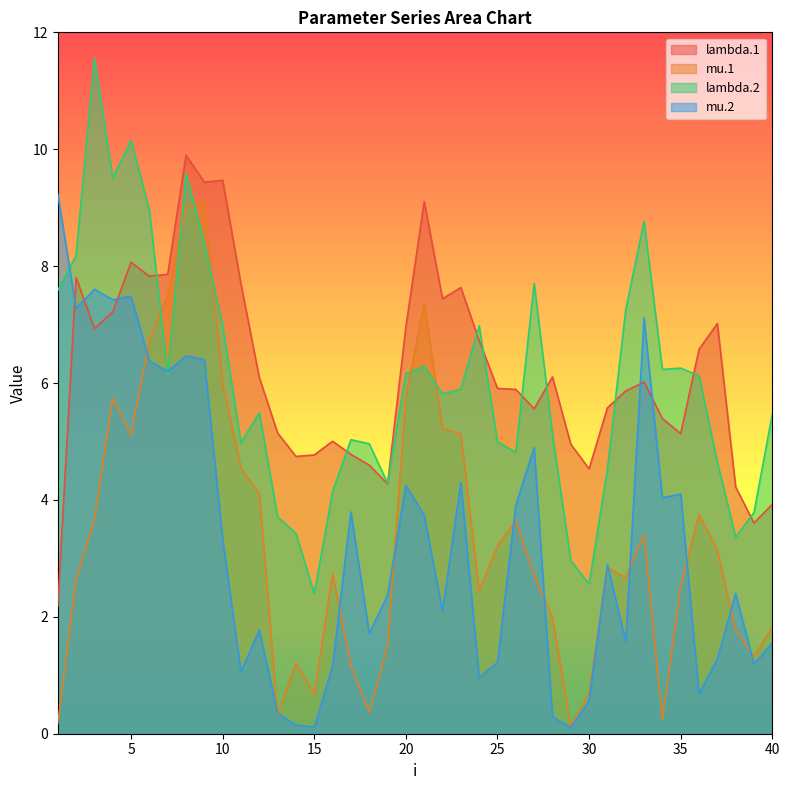

What is the sum of the lambda.2 values at 3 and 37?

16.2